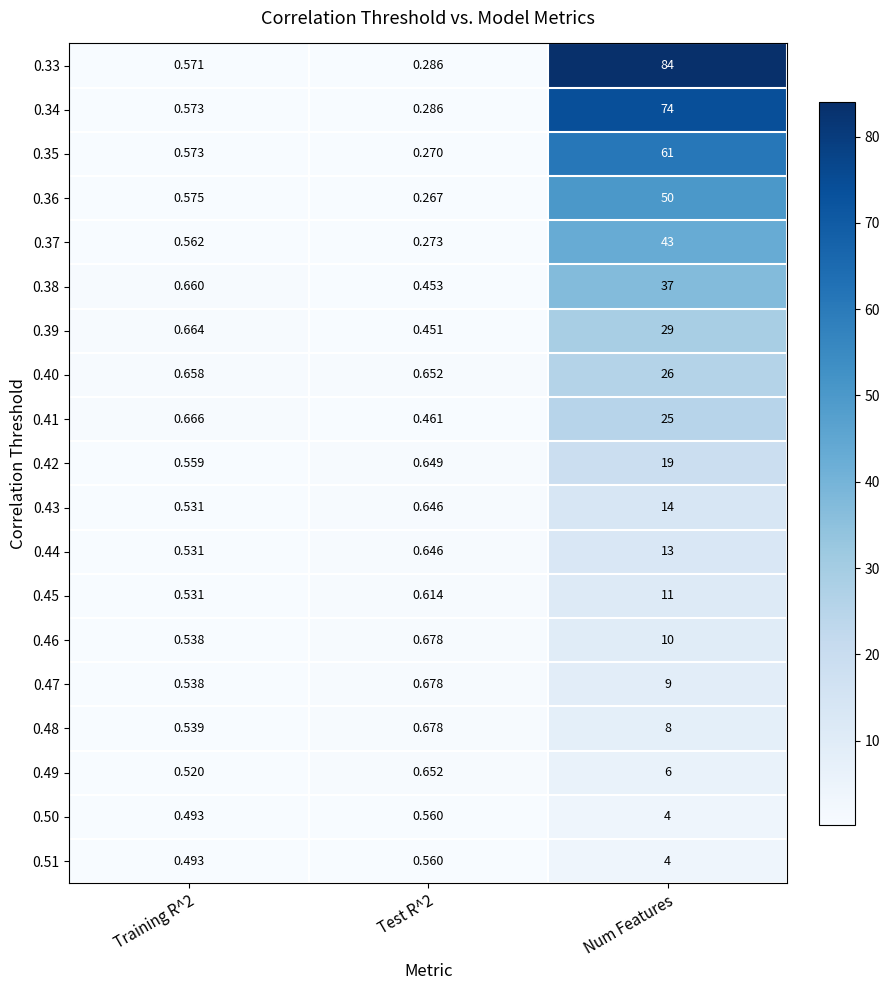

Which category has the highest value across all series?

Num Features